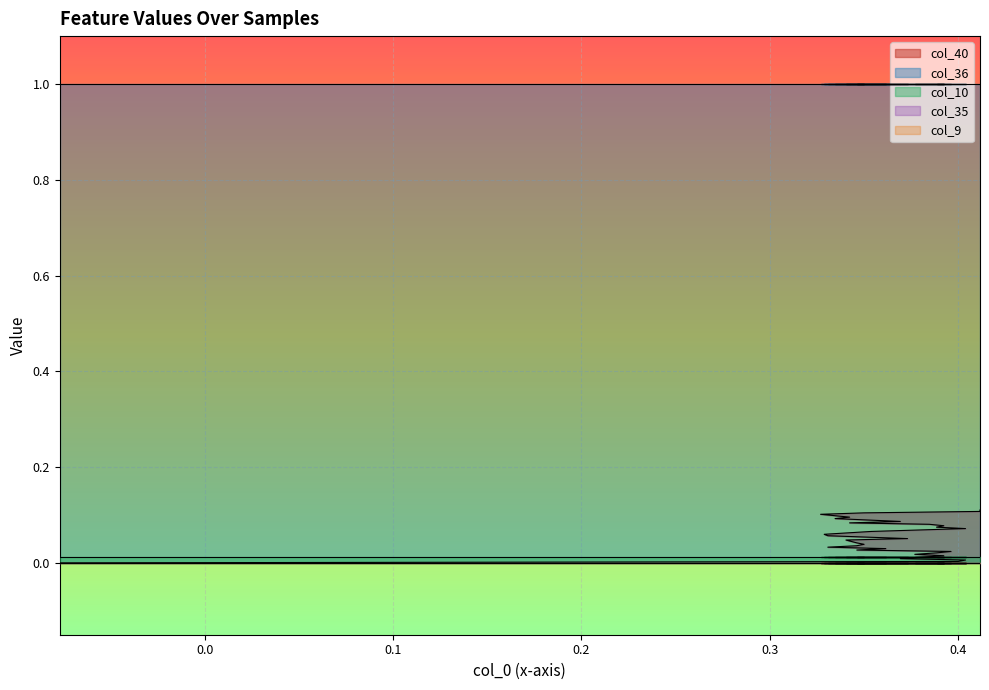

Reading left to right, what are all the values shown in this chart?

col_40: 0=0.0	1=0.0	2=0.0	3=0.0	4=0.0	5=0.0	6=0.0	7=0.0	8=0.0	9=0.0	10=0.0	11=0.0	12=0.0	13=0.0	14=0.0	15=0.0	16=0.0	17=0.1	18=0.1	19=0.1	20=0.1	21=0.1	22=0.1	23=0.1	24=0.1	25=0.1	26=0.1	27=0.1	28=0.1	29=0.1	30=0.1	31=0.1	32=0.1	33=0.1	34=0.1	35=0.1	36=0.1	37=0.1
col_9: 0=0.0	1=0.0	2=0.0	3=0.0	4=0.0	5=0.0	6=0.0	7=0.0	8=0.0	9=0.0	10=0.0	11=0.0	12=0.0	13=0.0	14=0.0	15=0.0	16=0.0	17=0.0	18=0.0	19=0.0	20=0.0	21=0.0	22=0.0	23=0.0	24=0.0	25=0.0	26=0.0	27=0.0	28=0.0	29=0.0	30=0.0	31=0.0	32=0.0	33=0.0	34=0.0	35=0.0	36=0.0	37=0.0
col_10: 0=0.0	1=0.0	2=0.0	3=0.0	4=0.0	5=0.0	6=0.0	7=0.0	8=0.0	9=0.0	10=0.0	11=0.0	12=0.0	13=0.0	14=0.0	15=0.0	16=0.0	17=0.0	18=0.0	19=0.0	20=0.0	21=0.0	22=0.0	23=0.0	24=0.0	25=0.0	26=0.0	27=0.0	28=0.0	29=0.0	30=0.0	31=0.0	32=0.0	33=0.0	34=0.0	35=0.0	36=0.0	37=0.0
col_35: 0=0.0	1=0.0	2=0.0	3=0.0	4=0.0	5=0.0	6=0.0	7=0.0	8=0.0	9=0.0	10=0.0	11=0.0	12=0.0	13=0.0	14=0.0	15=0.0	16=0.0	17=0.0	18=0.0	19=0.0	20=0.0	21=0.0	22=0.0	23=0.0	24=0.0	25=0.0	26=0.0	27=0.0	28=0.0	29=0.0	30=0.0	31=0.0	32=0.0	33=0.0	34=0.0	35=0.0	36=0.0	37=0.0
col_36: 0=1.0	1=1.0	2=1.0	3=1.0	4=1.0	5=1.0	6=1.0	7=1.0	8=1.0	9=1.0	10=1.0	11=1.0	12=1.0	13=1.0	14=1.0	15=1.0	16=1.0	17=1.0	18=1.0	19=1.0	20=1.0	21=1.0	22=1.0	23=1.0	24=1.0	25=1.0	26=1.0	27=1.0	28=1.0	29=1.0	30=1.0	31=1.0	32=1.0	33=1.0	34=1.0	35=1.0	36=1.0	37=1.0